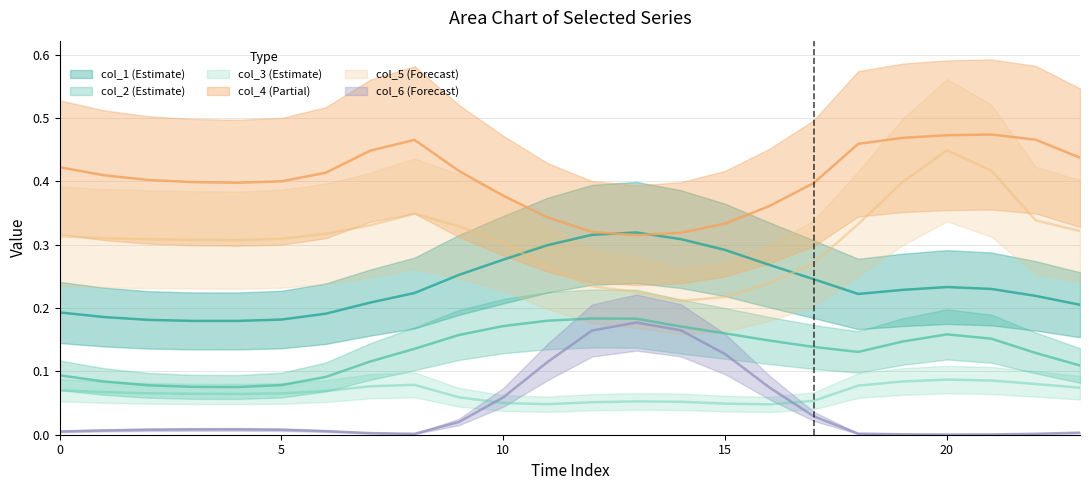

List the labels in order of col_6 value, smallest first.

20, 21, 19, 8, 22, 18, 7, 23, 0, 6, 1, 2, 5, 3, 4, 9, 17, 10, 16, 11, 15, 12, 14, 13